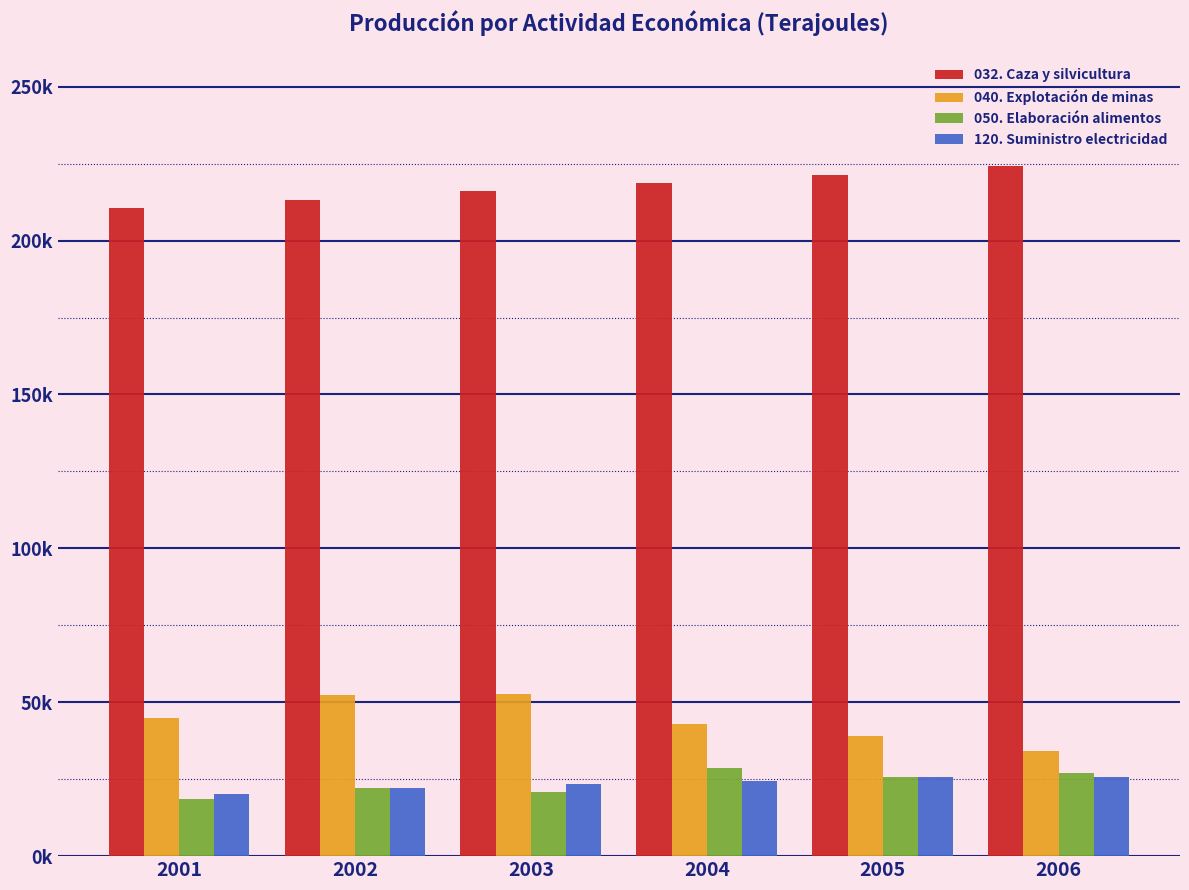

Reading left to right, list all the values displayed in this chart.

032. Caza y silvicultura: 2001=210587.6	2002=213293.3	2003=215998.9	2004=218704.5	2005=221410.2	2006=224115.8
040. Explotación de minas: 2001=44805.4	2002=52430.5	2003=52562.7	2004=42993.4	2005=39171.1	2006=34310.7
050. Elaboración alimentos: 2001=18621.2	2002=22153.7	2003=20824.8	2004=28794.0	2005=25632.5	2006=26905.6
120. Suministro electricidad: 2001=20316.4	2002=22005.8	2003=23329.6	2004=24467.1	2005=25578.8	2006=25790.8